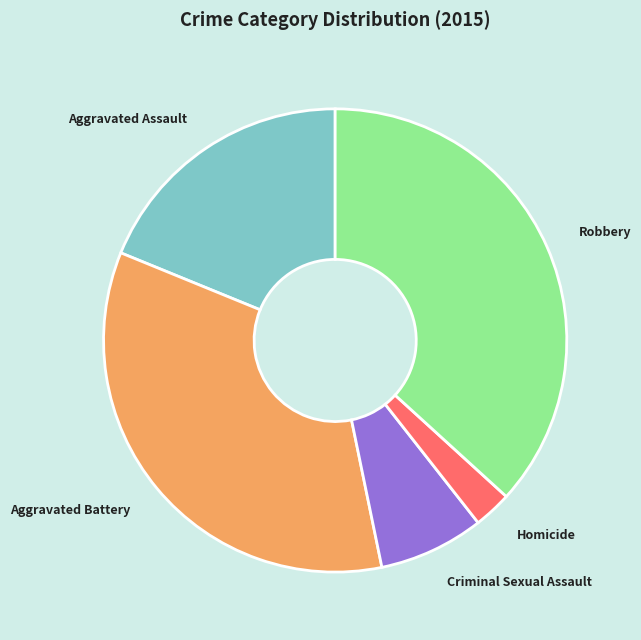

Combined, do Aggravated Battery and Homicide account for over 50%?

No